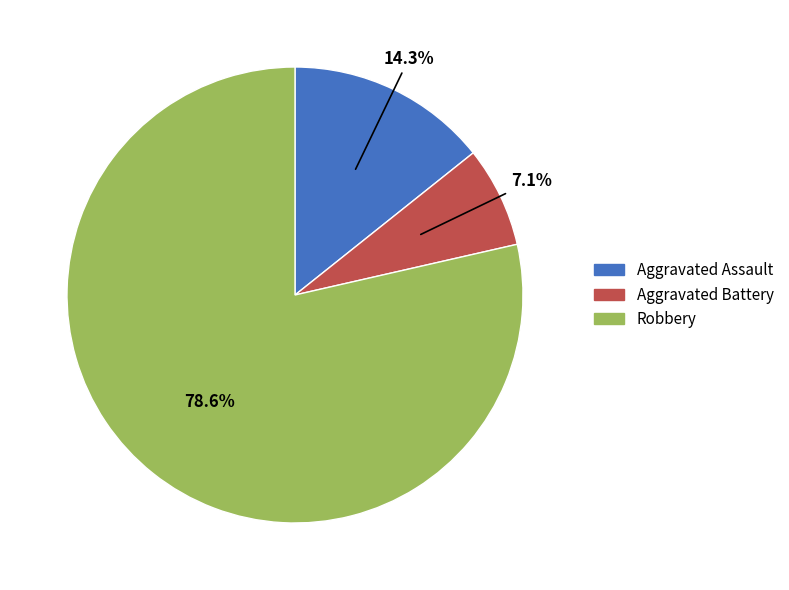

Count the number of slices in the pie.

3